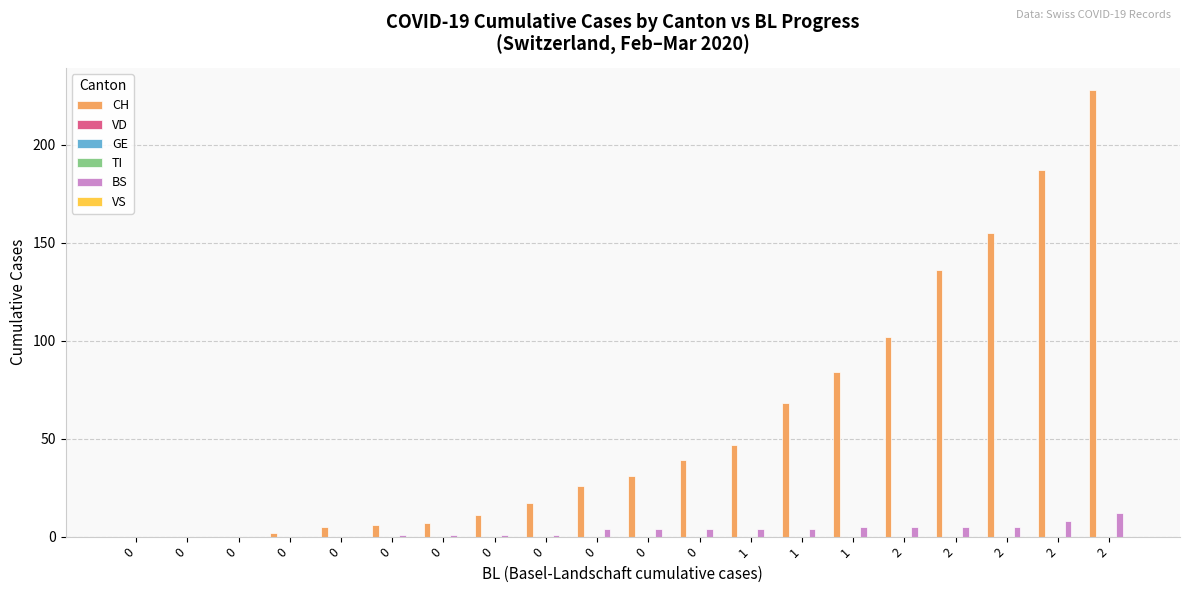

At how many categories does at least one series exceed 36?

9